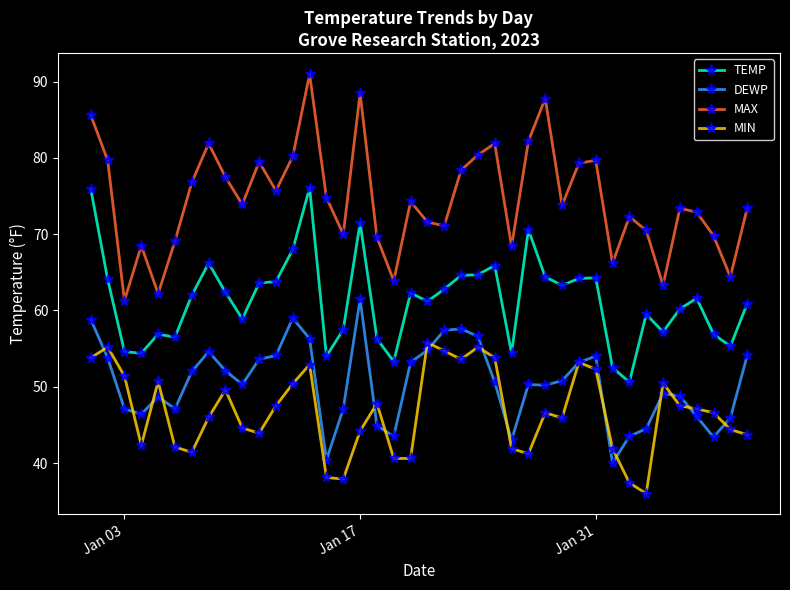

What is the value of the DEWP point at the 36th from the left?

48.8